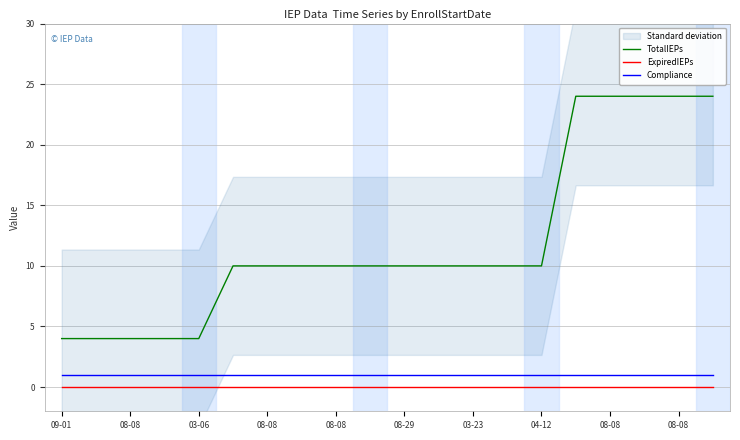

True or false: Compliance and ExpiredIEPs intersect in this chart.

False